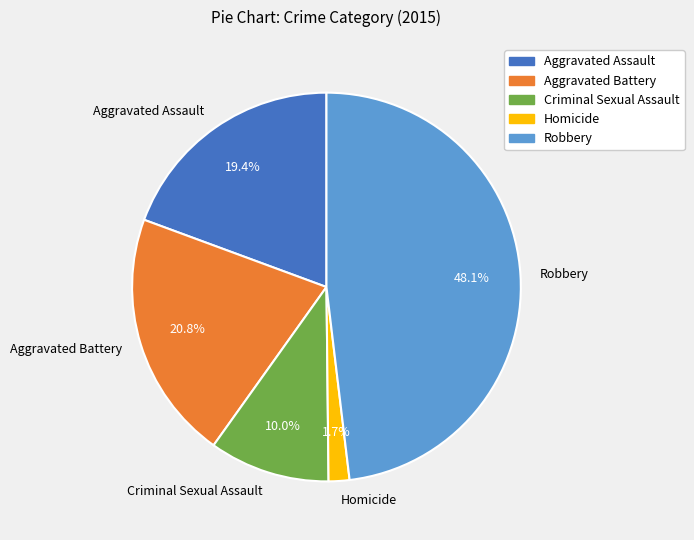

Is there any slice that represents more than half of the pie?

No